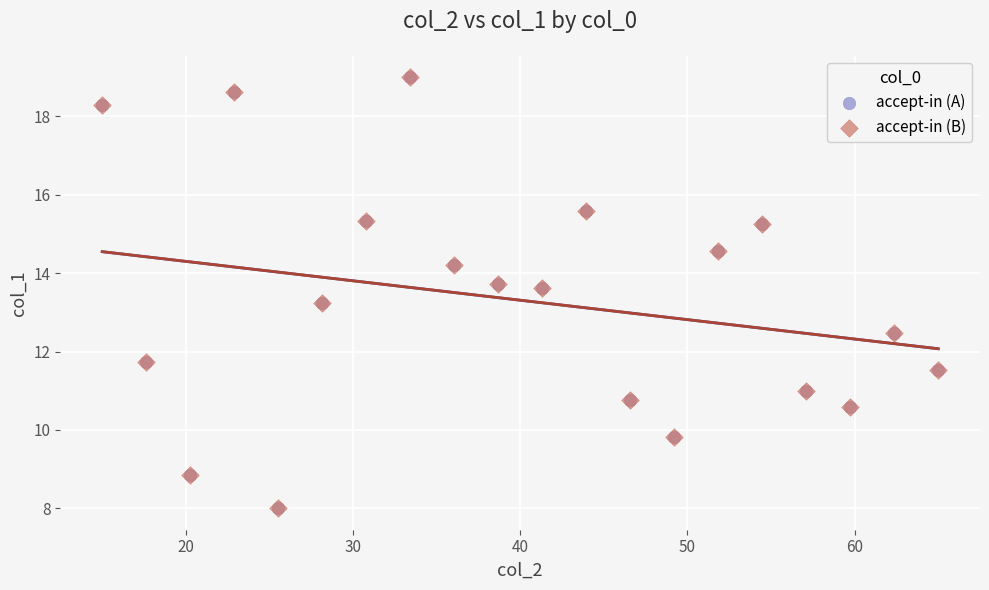

What are all the series names shown in the legend?

accept-in (A), accept-in (B)